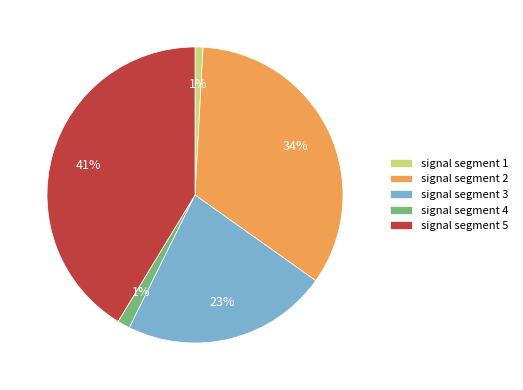

How many segments does this pie chart have?

5